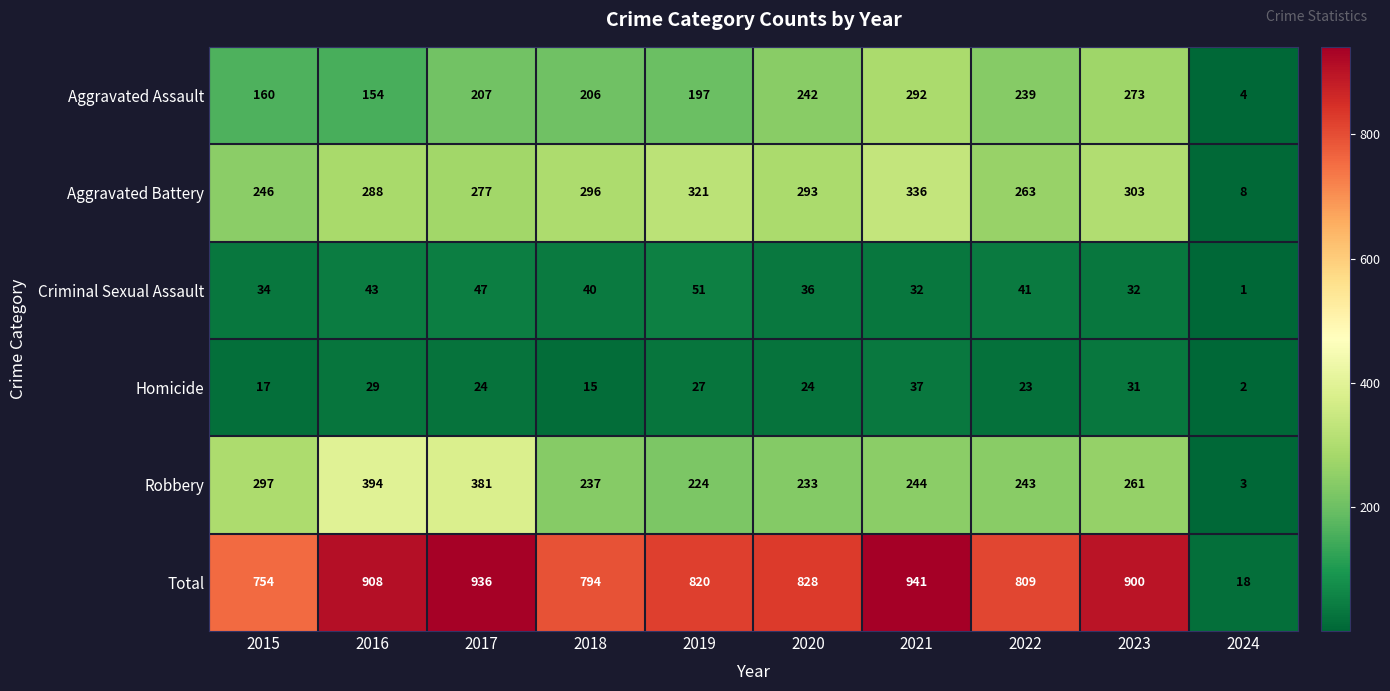

Read the Aggravated Assault value at 2019, to the nearest 10.

200